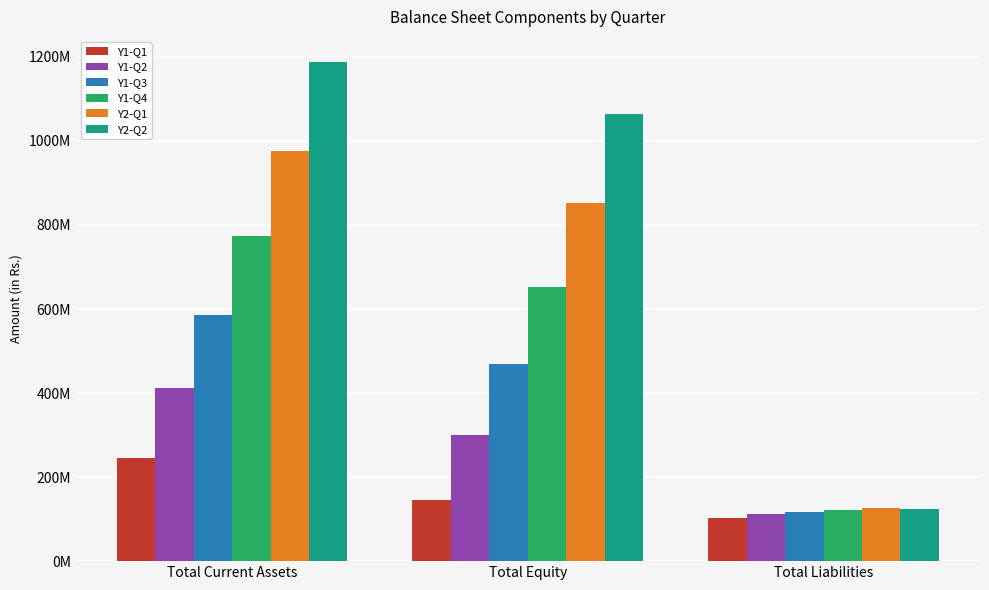

What are all the series names shown in the legend?

Y1-Q1, Y1-Q2, Y1-Q3, Y1-Q4, Y2-Q1, Y2-Q2